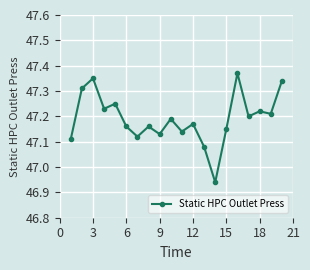

True or false: the data has more than 0 interior local peaks.

True